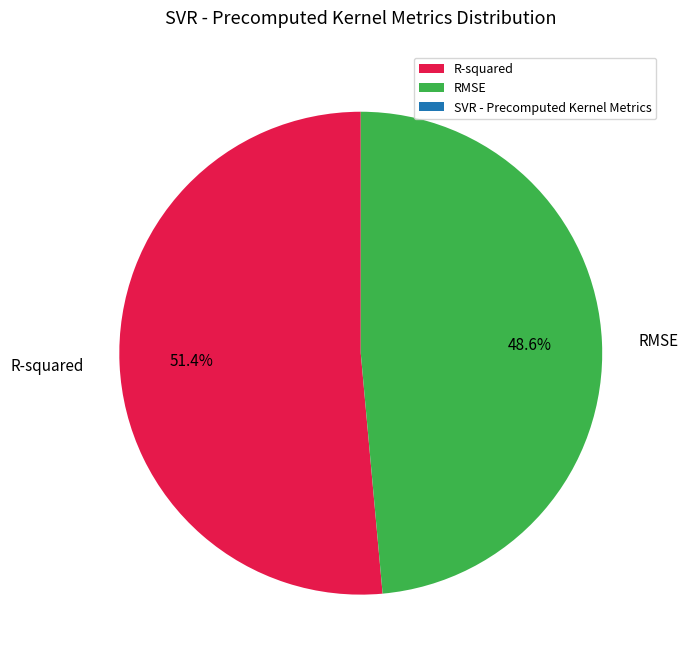

Is R-squared the majority of the pie?

Yes